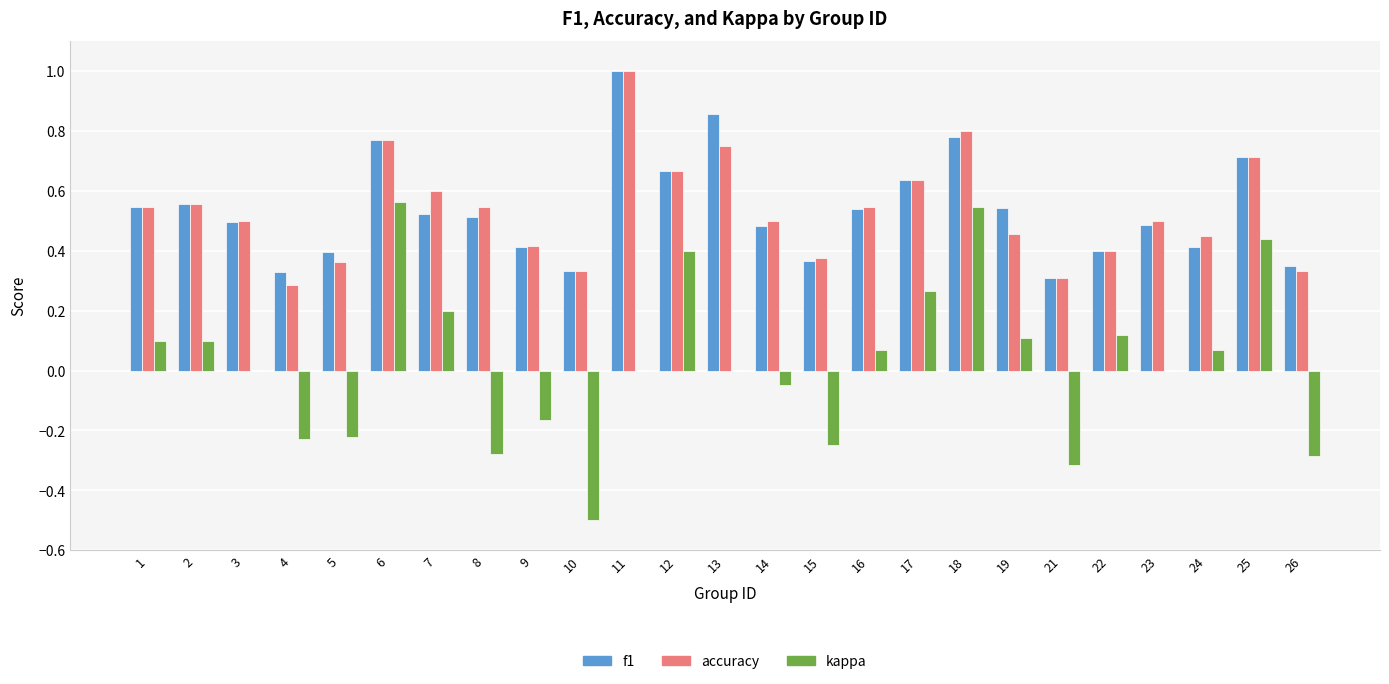

How many groups of bars are there?

25